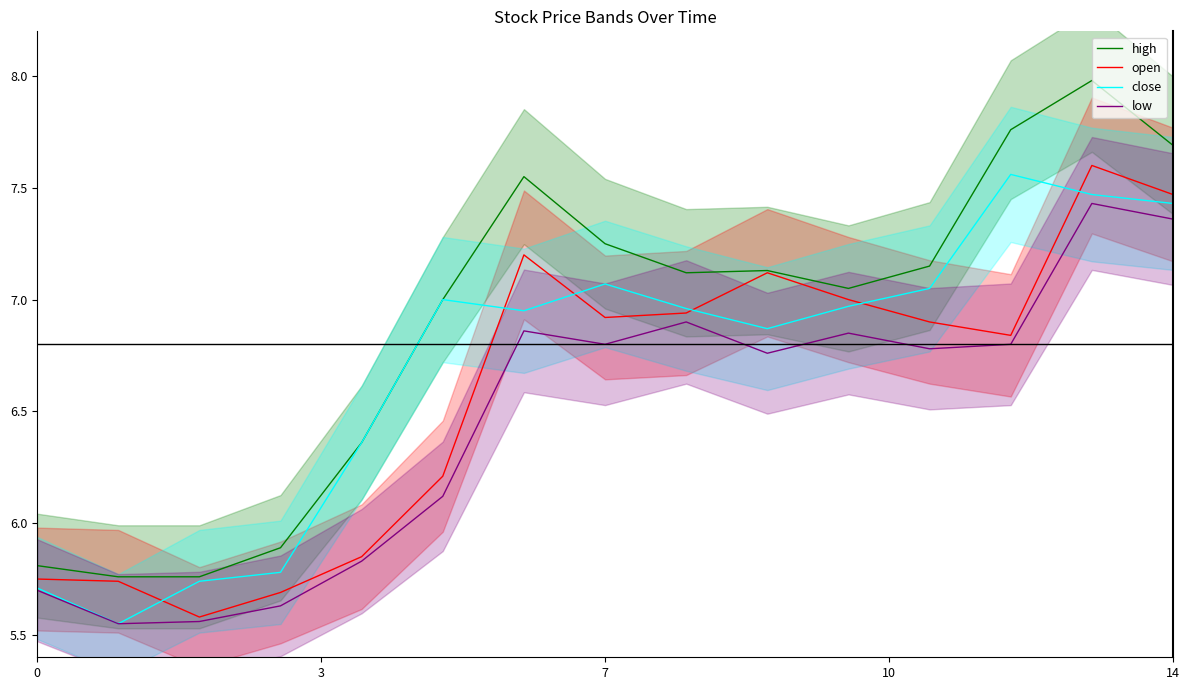

Reading left to right, transcribe all the data shown in this chart.

high: 5.8	5.8	5.8	5.9	6.4	7.0	7.5	7.2	7.1	7.1	7.0	7.2	7.8	8.0	7.7
open: 5.8	5.7	5.6	5.7	5.8	6.2	7.2	6.9	6.9	7.1	7.0	6.9	6.8	7.6	7.5
close: 5.7	5.5	5.7	5.8	6.4	7.0	7.0	7.1	7.0	6.9	7.0	7.0	7.6	7.5	7.4
low: 5.7	5.5	5.6	5.6	5.8	6.1	6.9	6.8	6.9	6.8	6.8	6.8	6.8	7.4	7.4